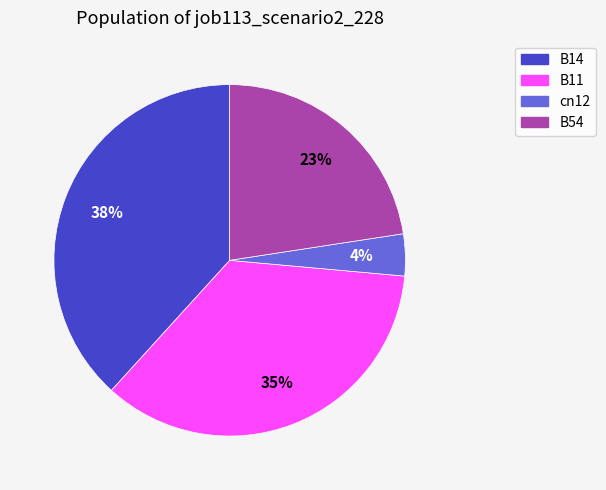

What is the smallest slice in the pie chart?

cn12